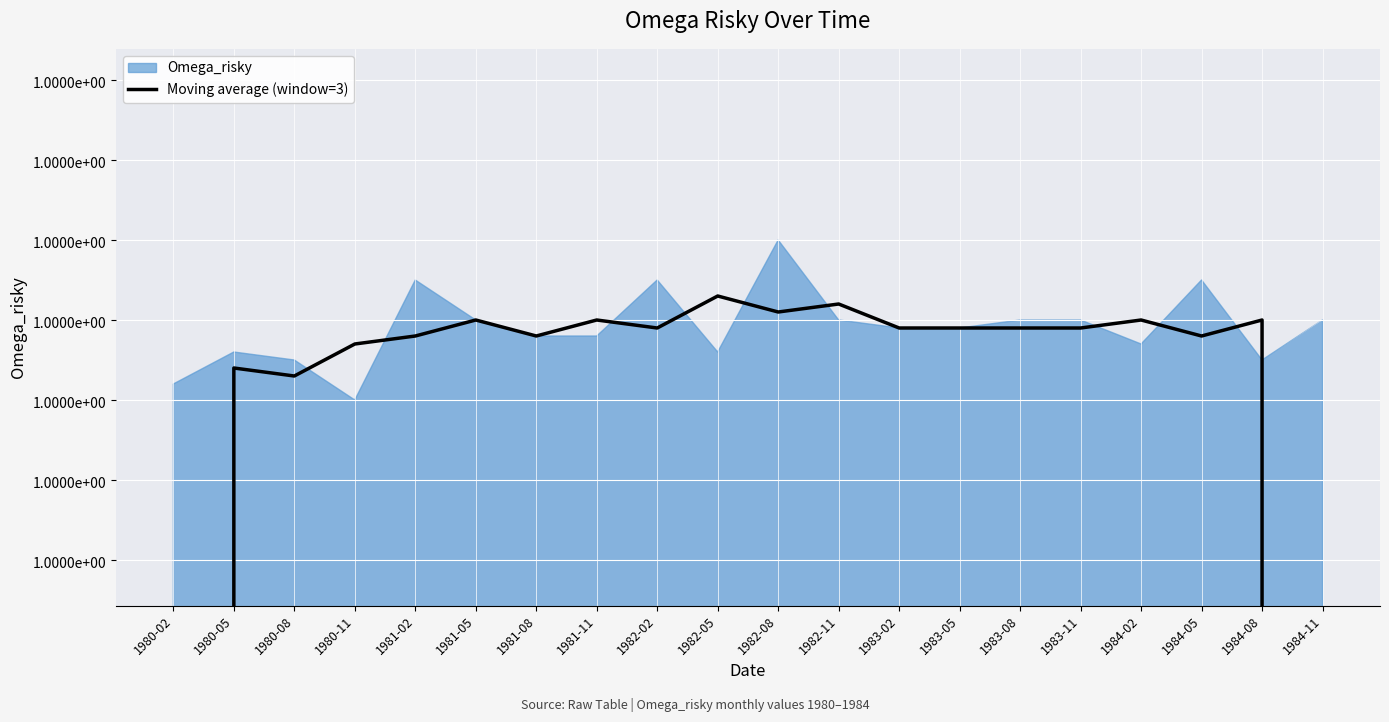

Reading left to right, transcribe all the data shown in this chart.

1980-02=0.7	1980-05=1.0	1980-08=1.0	1980-11=1.0	1981-02=1.0	1981-05=1.0	1981-08=1.0	1981-11=1.0	1982-02=1.0	1982-05=1.0	1982-08=1.0	1982-11=1.0	1983-02=1.0	1983-05=1.0	1983-08=1.0	1983-11=1.0	1984-02=1.0	1984-05=1.0	1984-08=1.0	1984-11=0.7